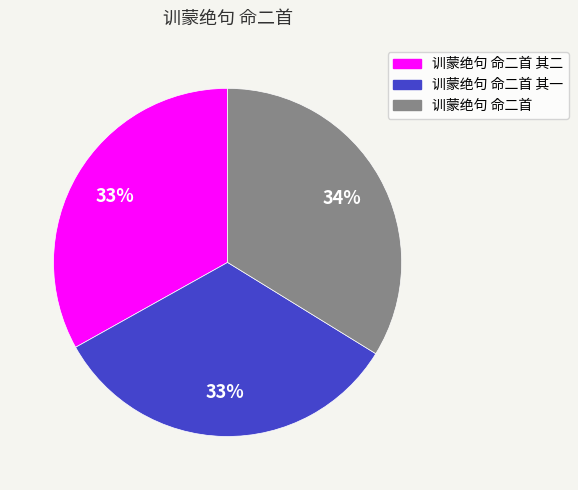

Is there any slice that represents more than half of the pie?

No